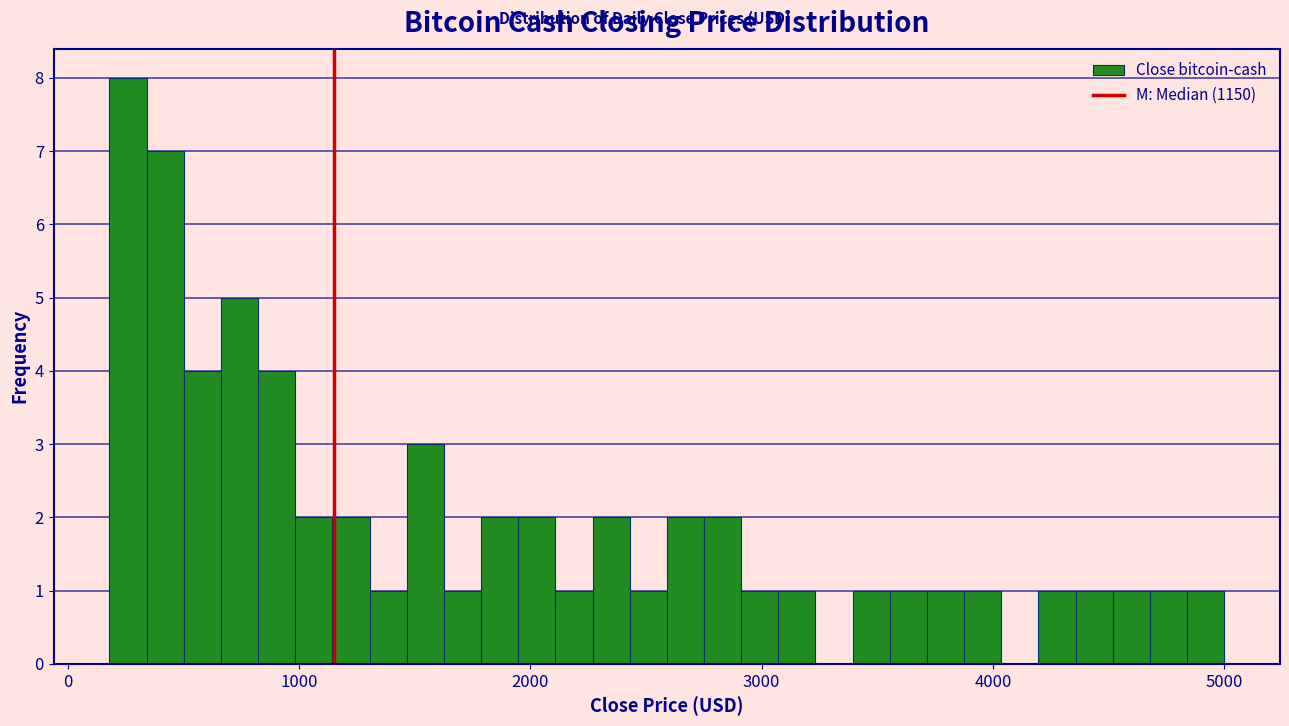

Around what value on the x-axis is the tallest bar? Give the approximate position of its centre, as read against the axis.

300